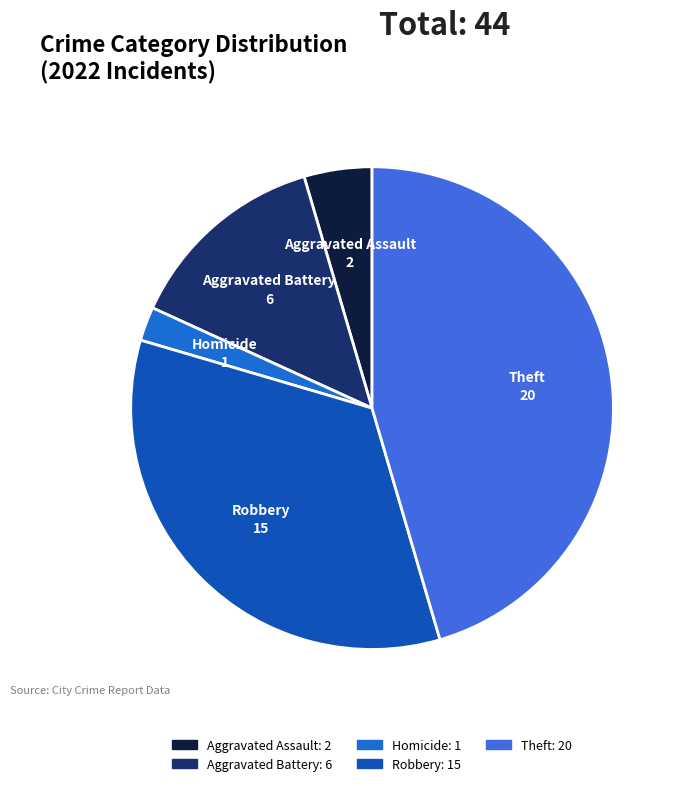

Is the sum of Theft and Homicide greater than half?

No